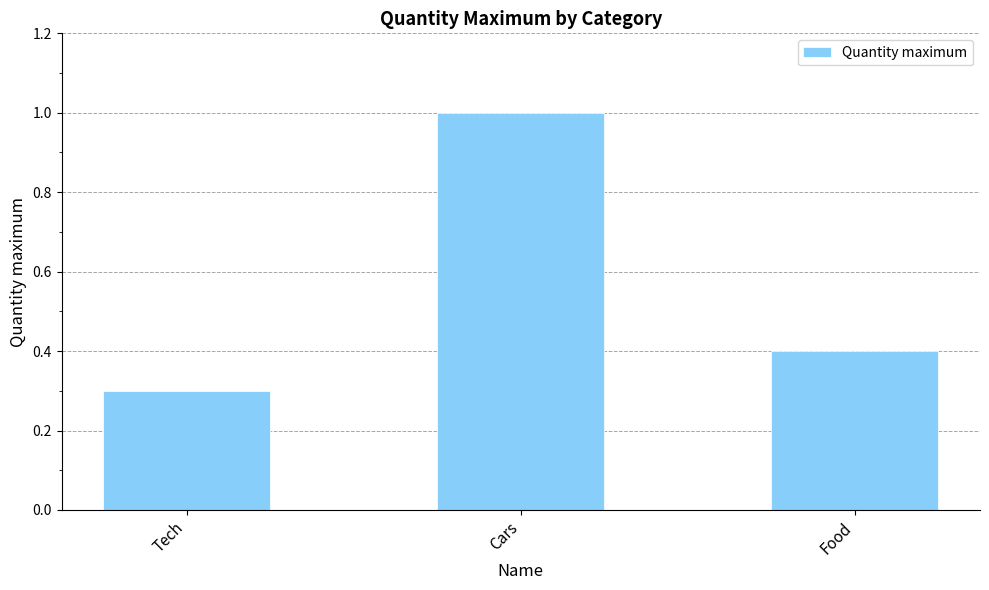

What is the change in value from Tech to Food?

+0.1